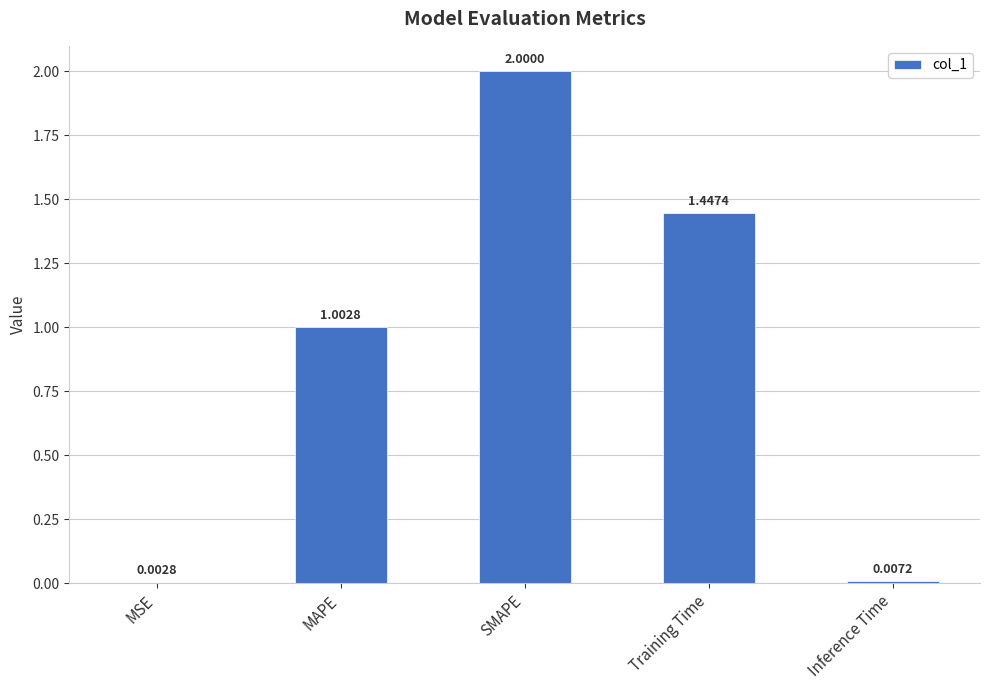

How many data points are above 1?

3